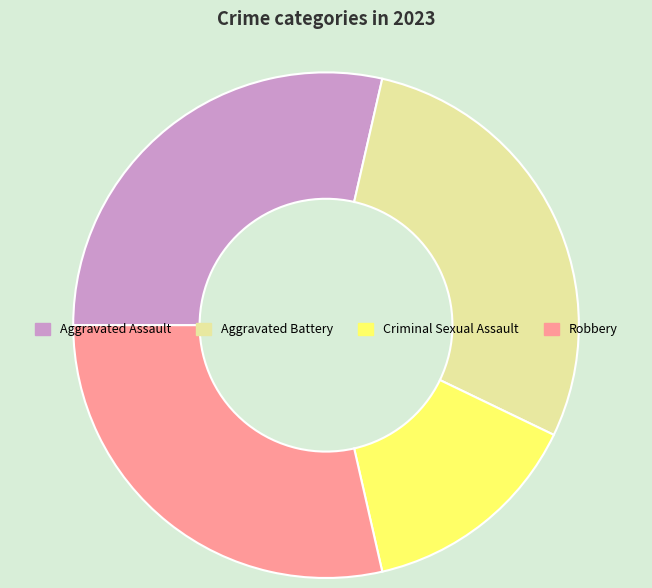

Between Criminal Sexual Assault and Aggravated Assault, which is larger?

Aggravated Assault